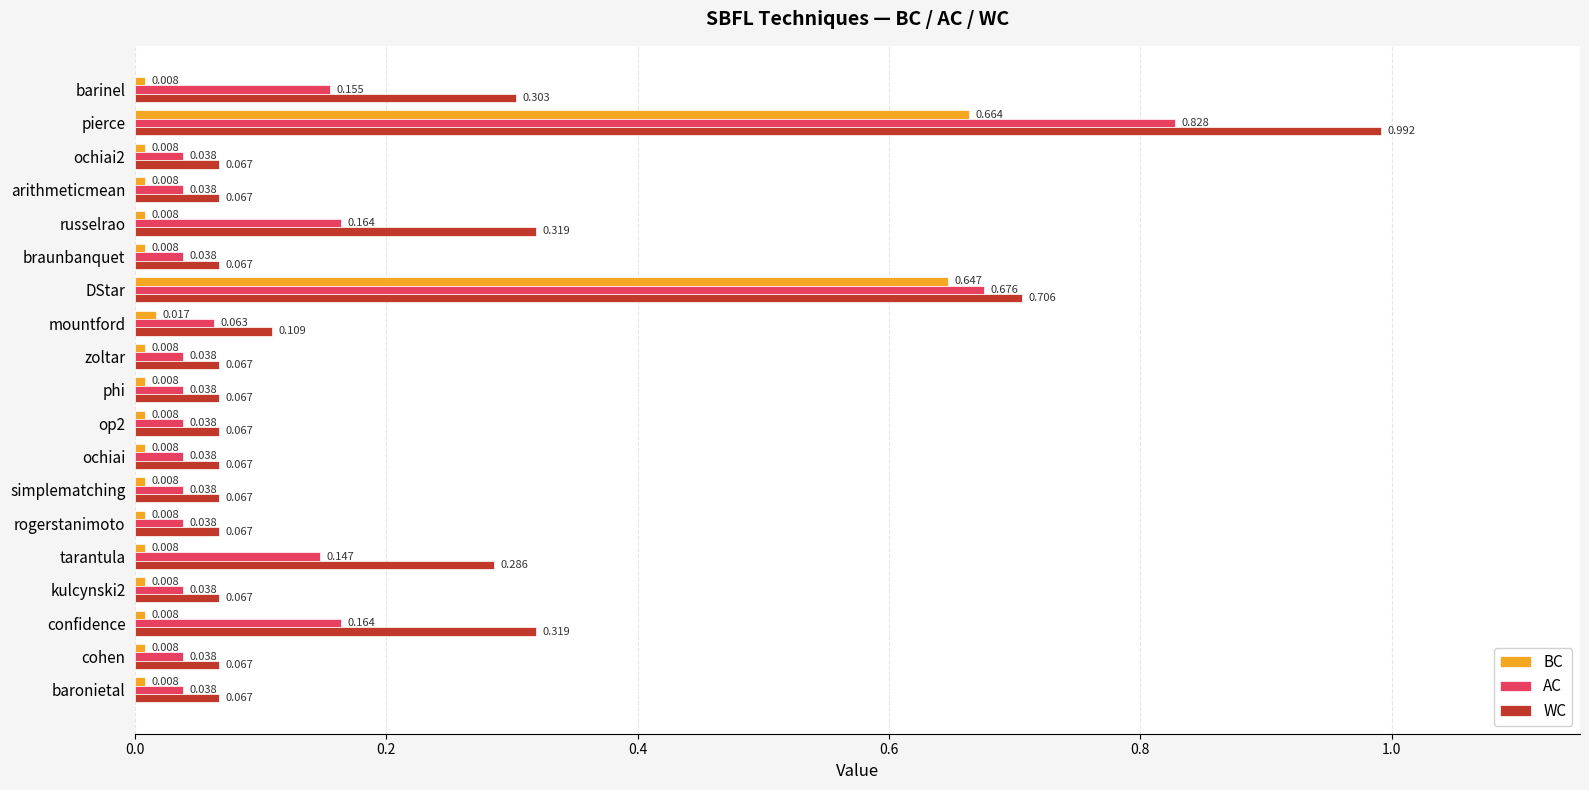

Rank the series by their maximum value, from lowest to highest.

BC, AC, WC